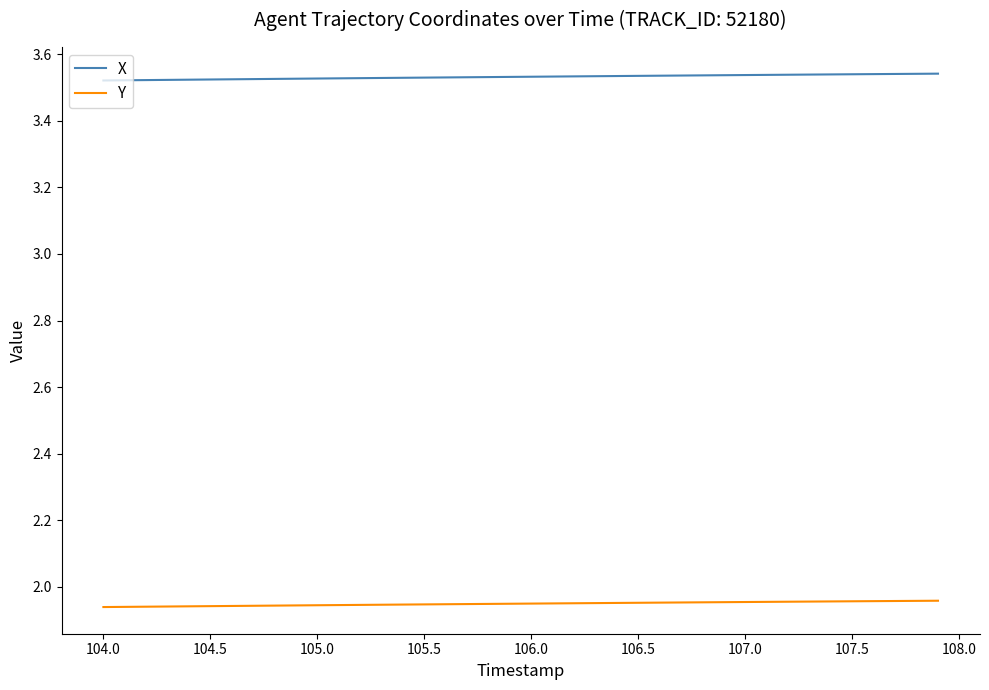

Which series has the largest total across all categories?

X